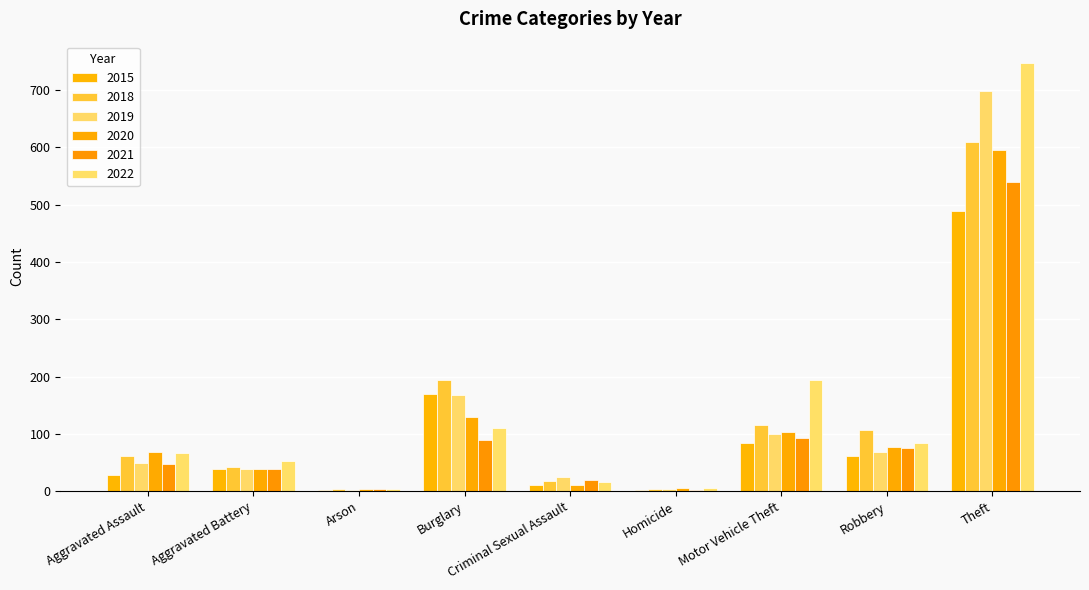

Which category has the highest value across all series?

Theft